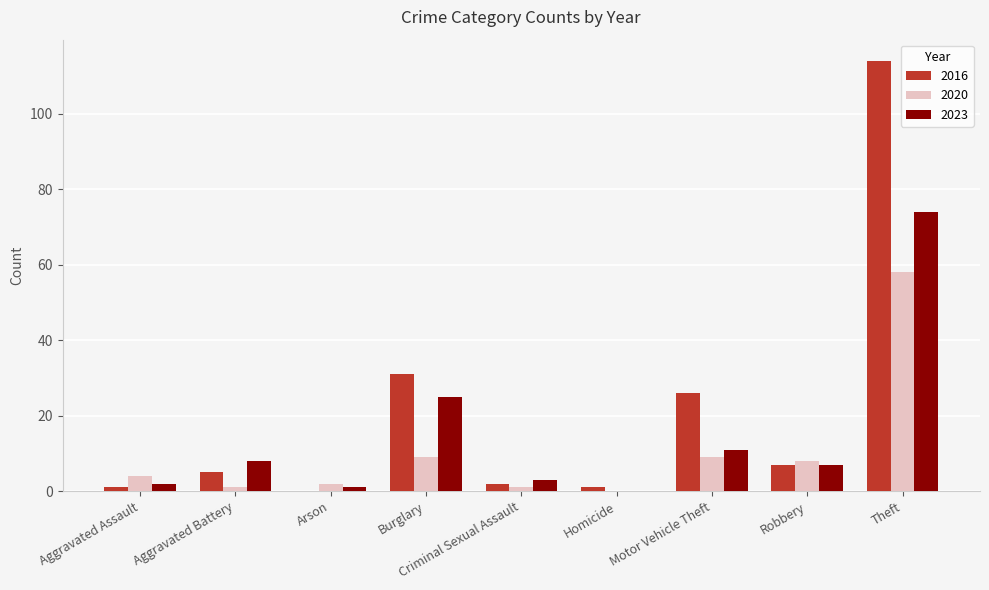

What are all the series names shown in the legend?

2016, 2020, 2023